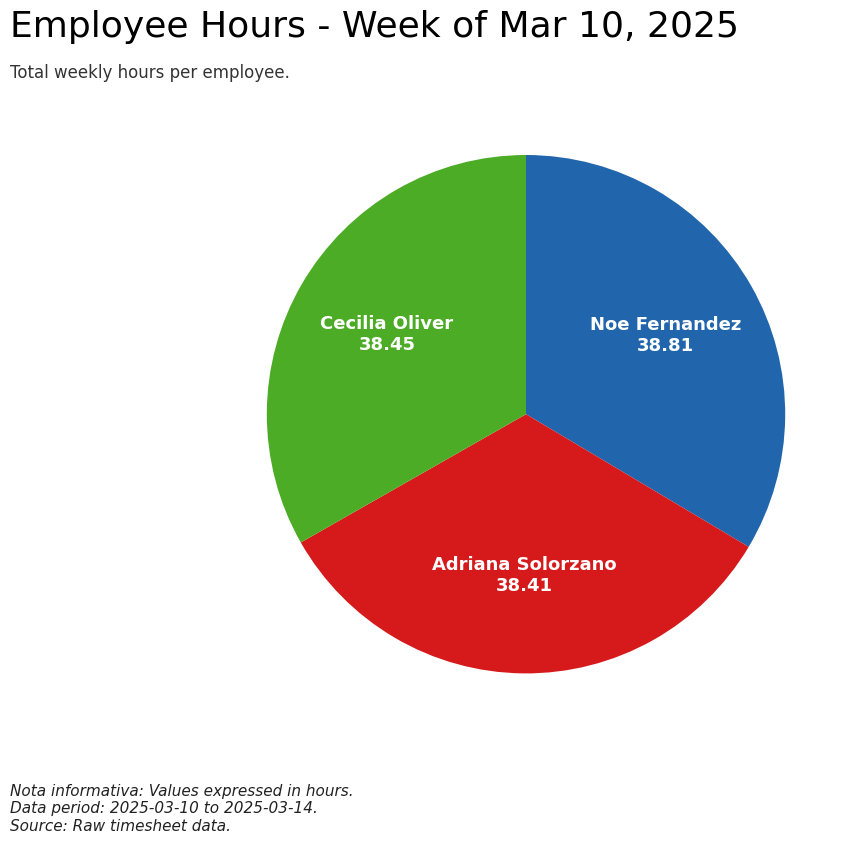

Does Adriana Solorzano account for over 50% of the chart?

No